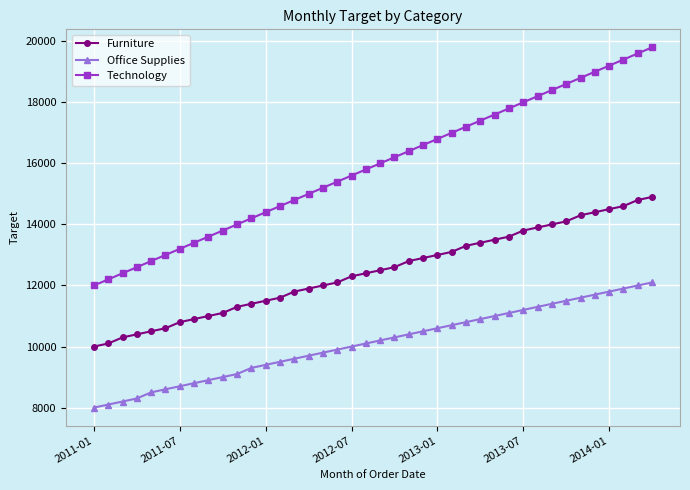

What is the value of the Furniture point at the 29th from the left?

13500